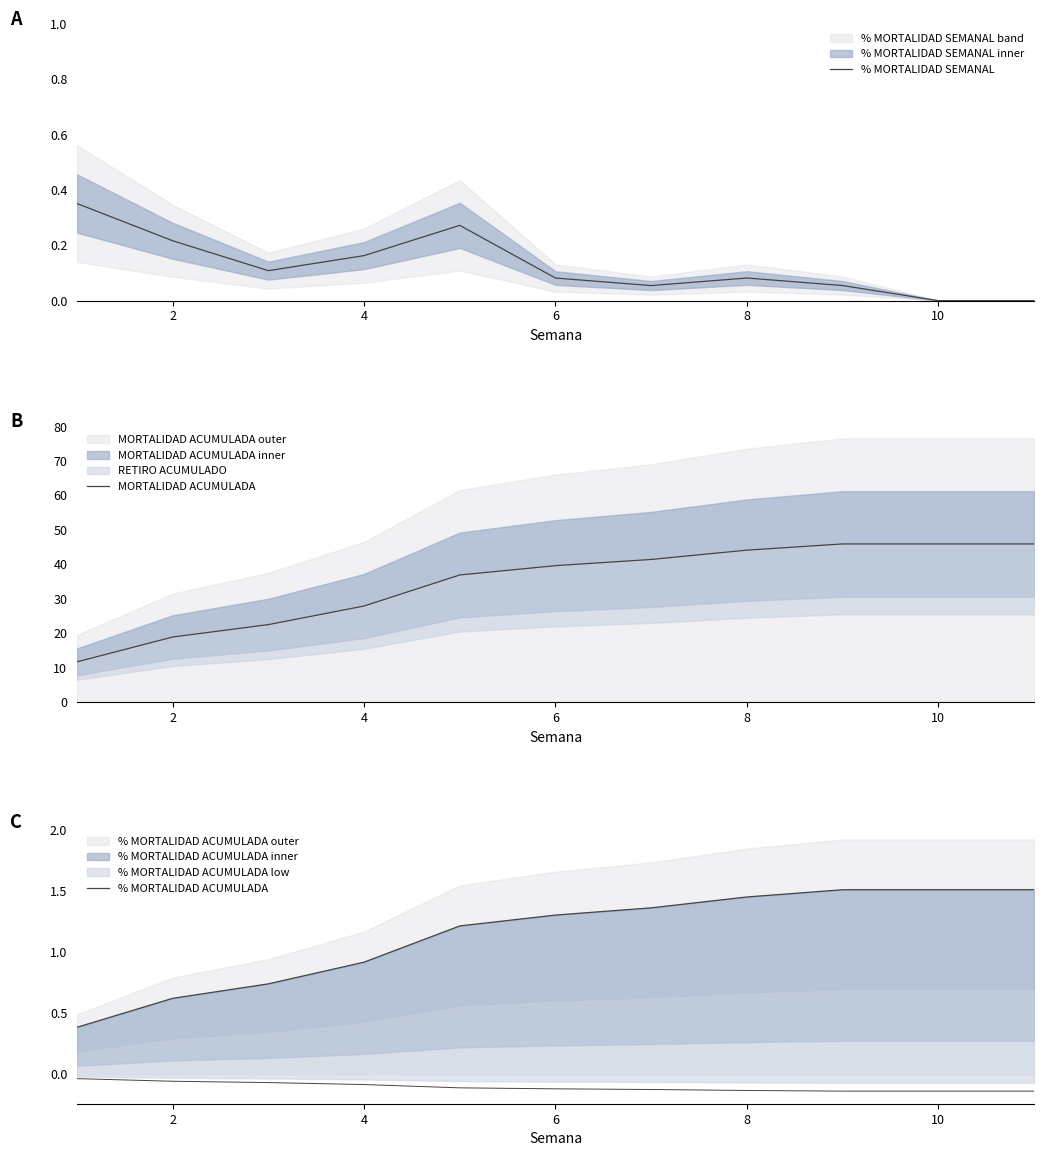

Which has a higher value, 6 or 10?

6